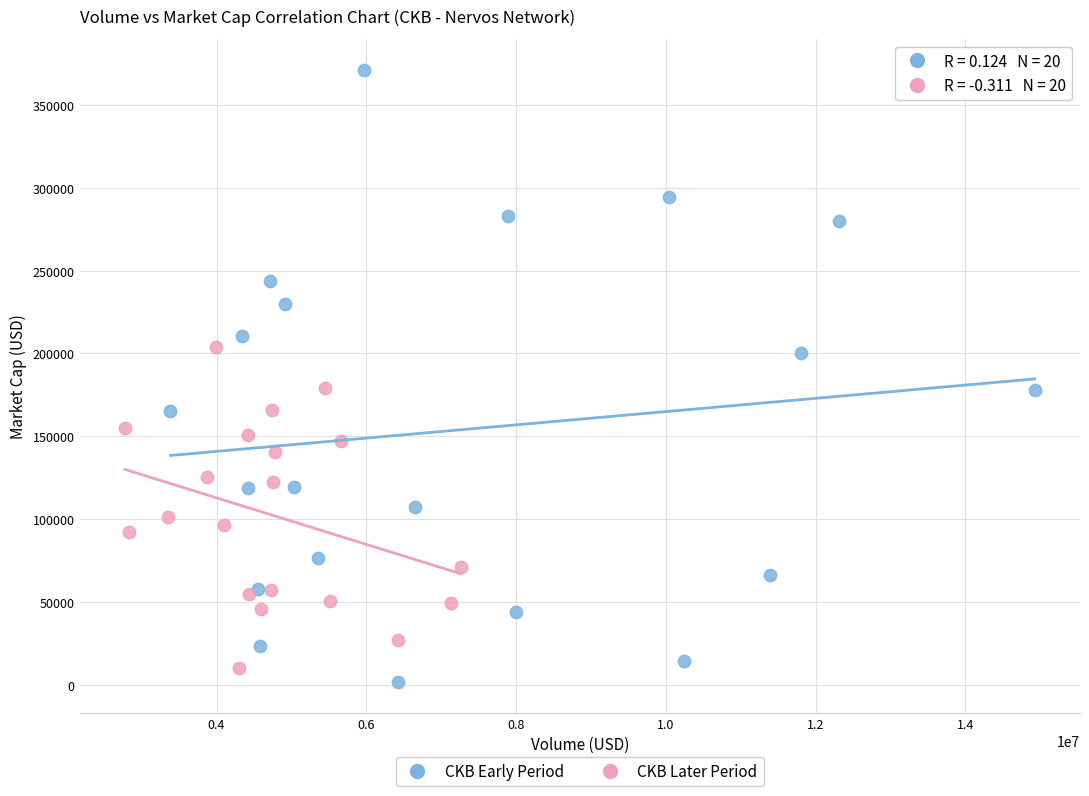

Which series reaches the maximum Y coordinate?

CKB Early Period